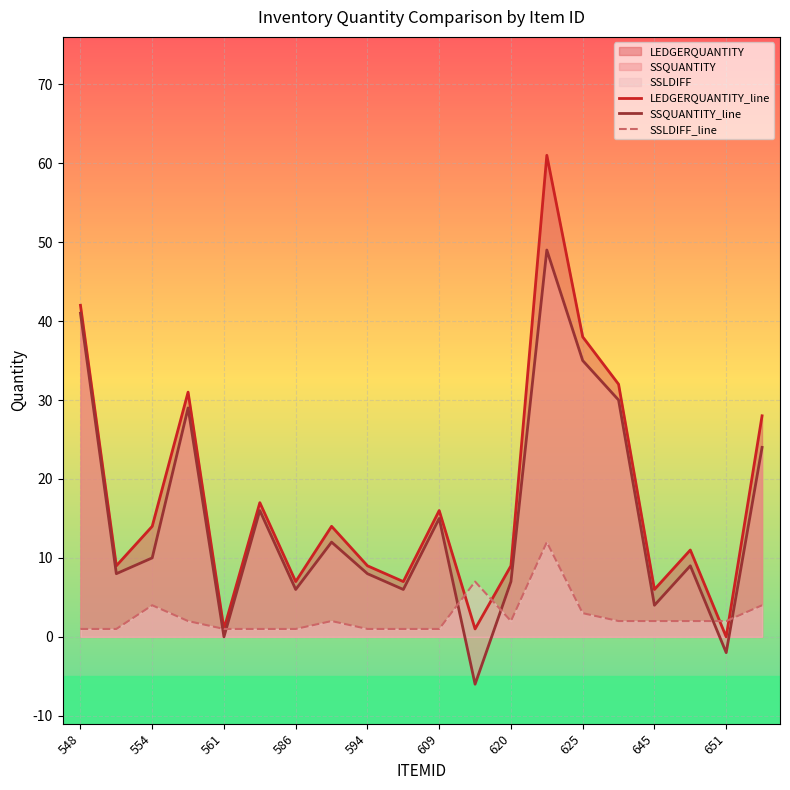

What is the average value of the SSLDIFF_line series?

3